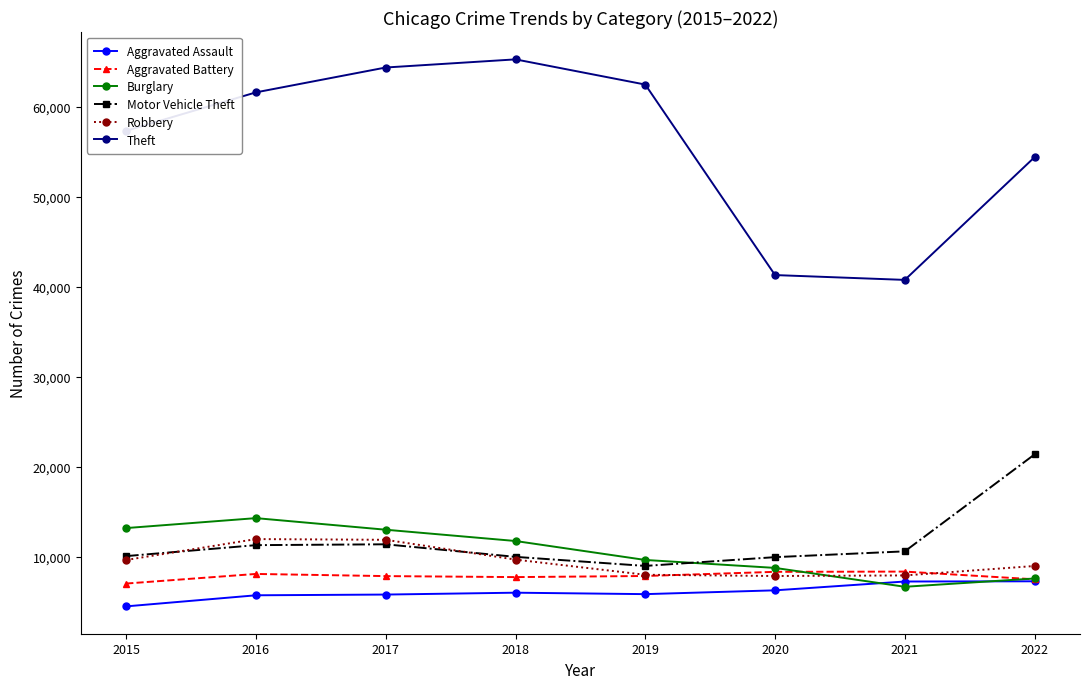

What is the value of the Theft point at the 1st from the left?

57350